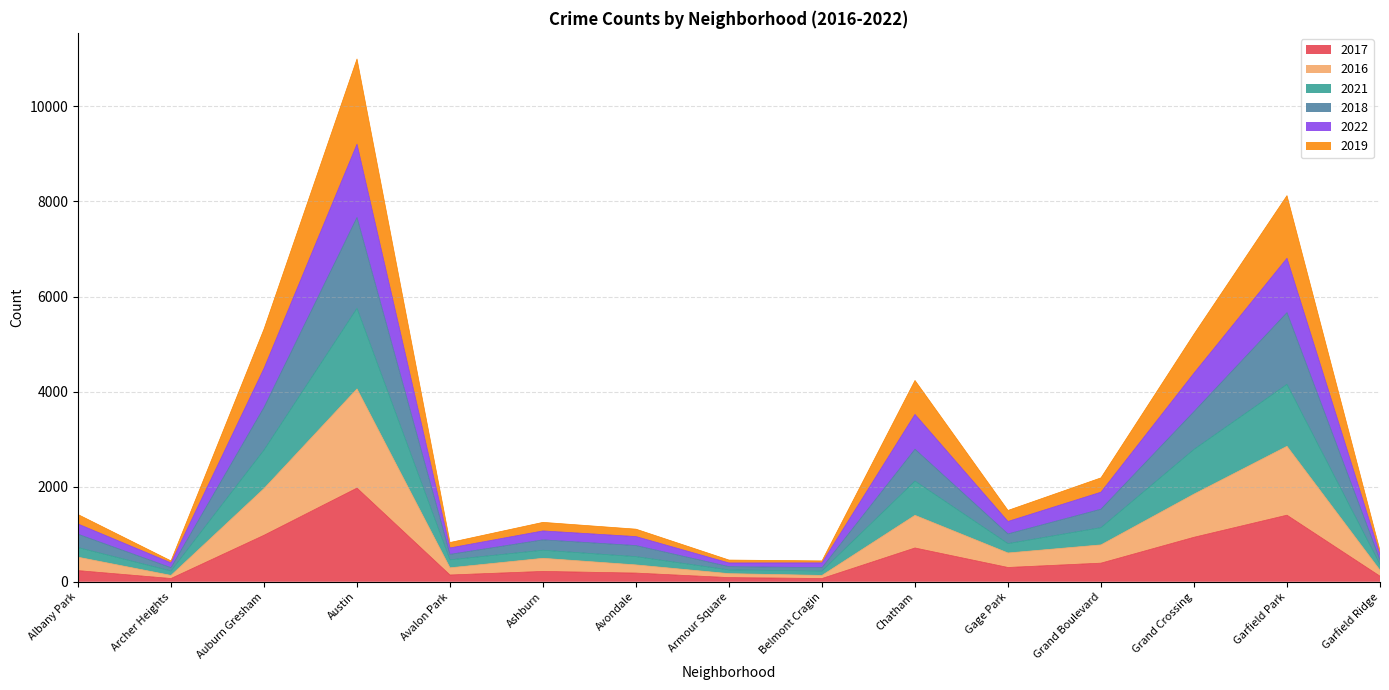

At which category is the sum across all series the highest?

Austin